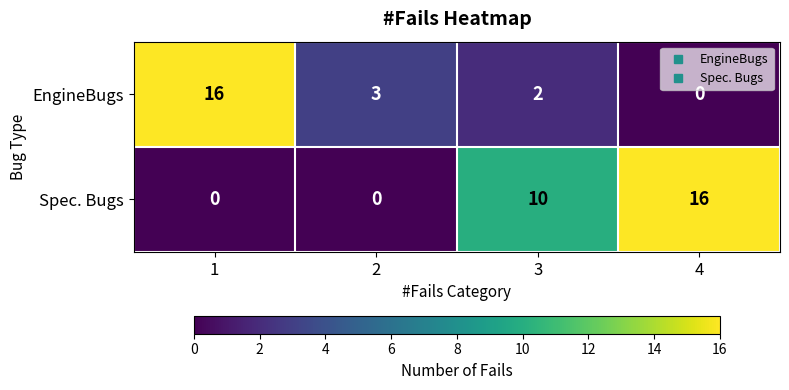

What is the difference between the Spec. Bugs values at 2 and 3?

10